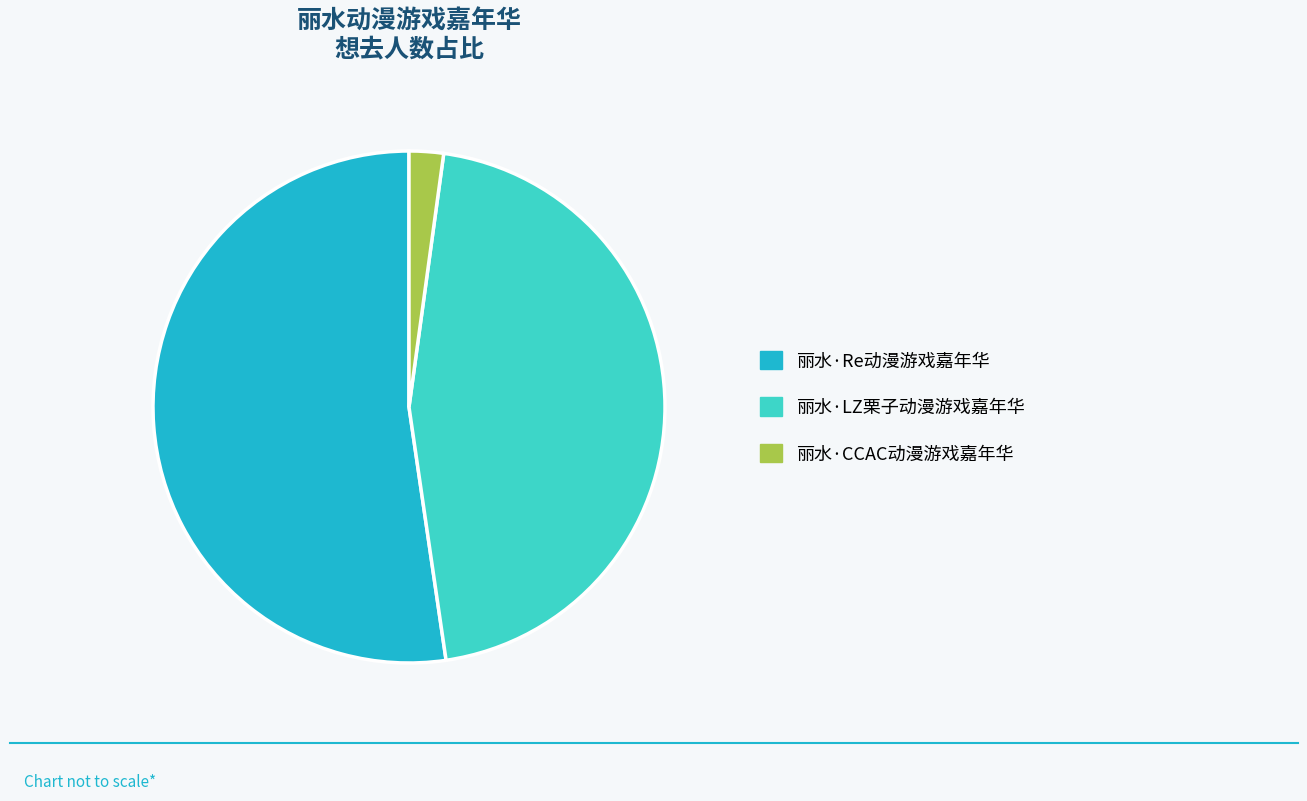

True or false: 丽水·Re动漫游戏嘉年华 accounts for 52% of the total.

True